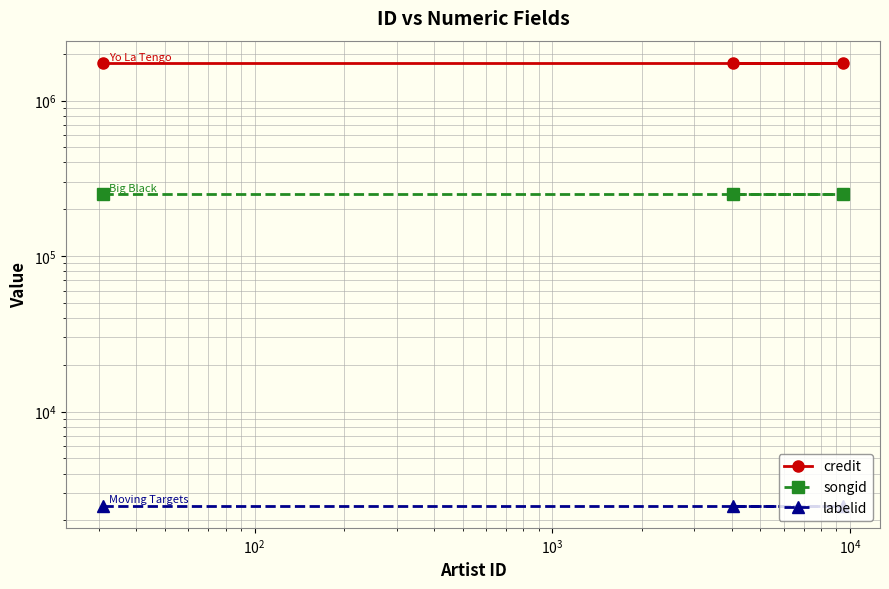

Is the value of songid at $\mathdefault{10^{2}}$ greater than the value of credit at $\mathdefault{10^{1}}$?

No